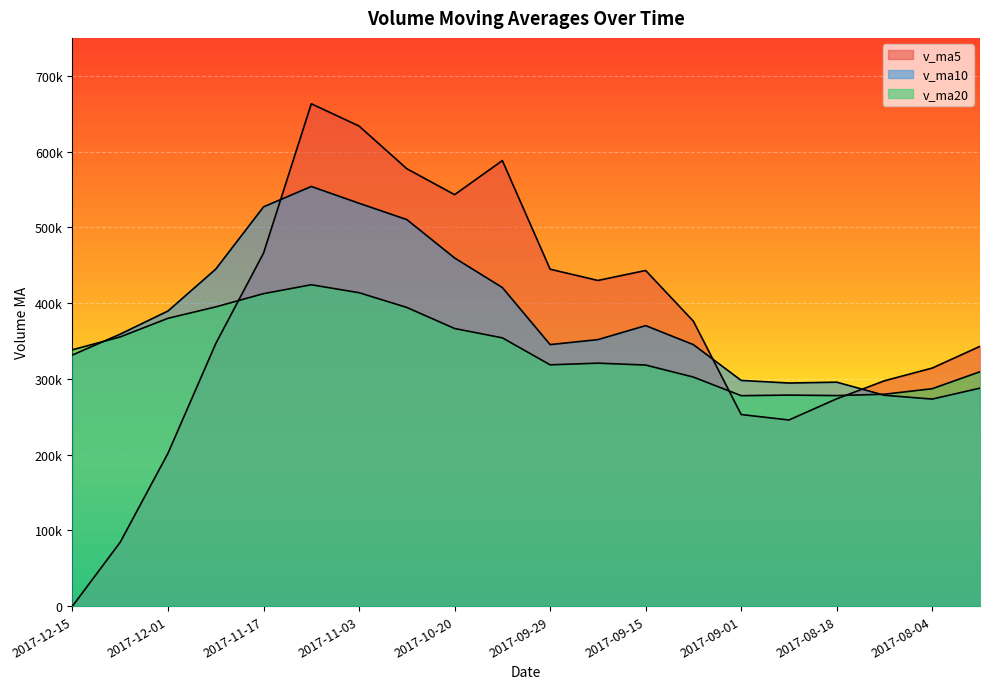

Which label corresponds to the smallest value in the chart?

2017-12-15